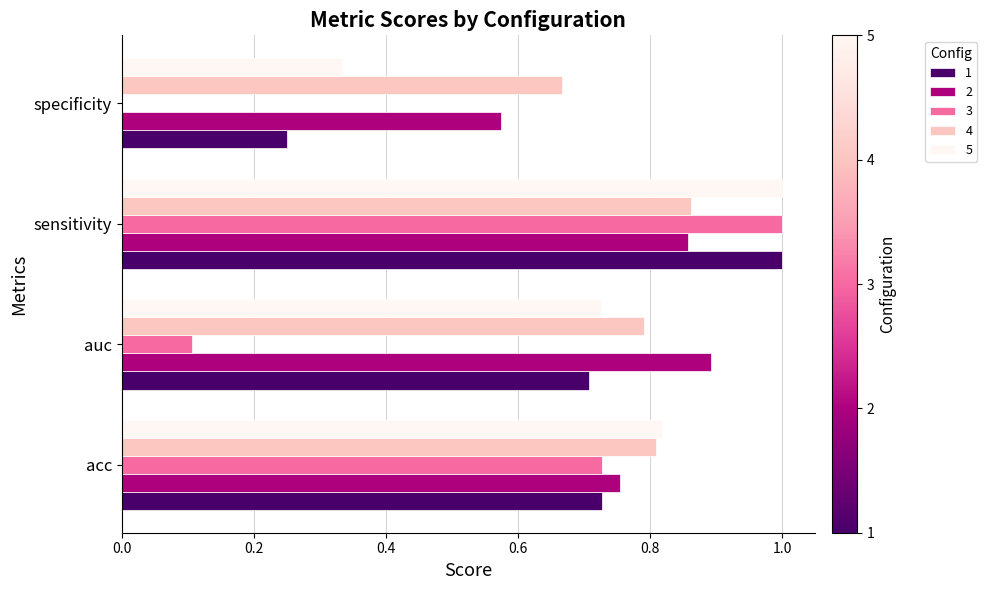

Is it true that 3 equals -0.7 at specificity?

False